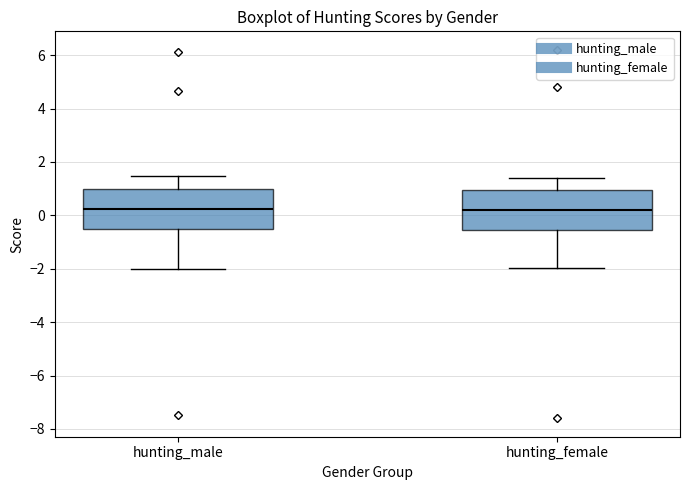

Where does the median line of the box for hunting_male sit on the y-axis? The values are not printed on the chart, so give them approximately, as read against the axis.

0.2